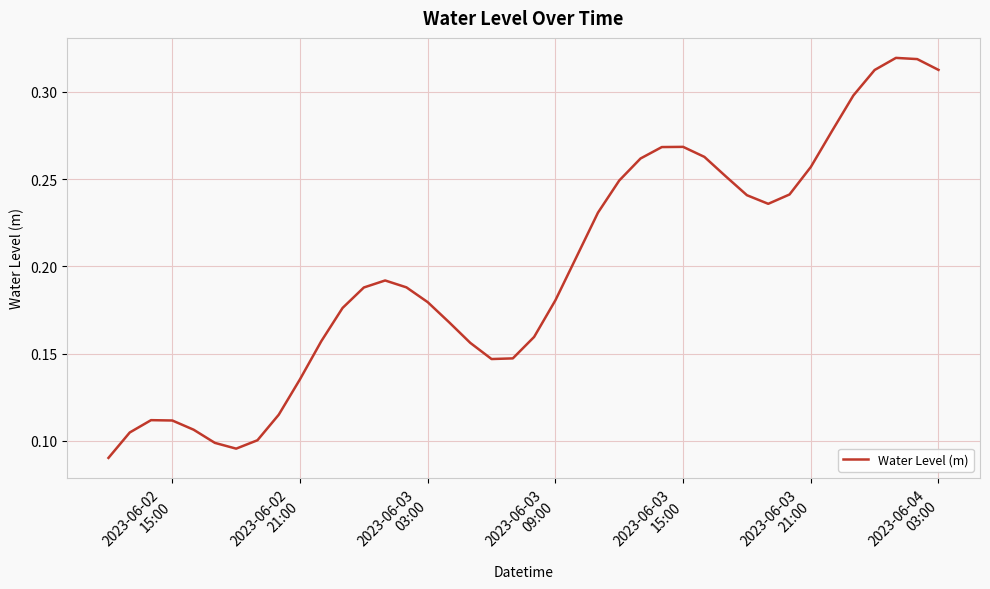

Reading right to left, what are all the values shown in this chart?

0.3	0.3	0.3	0.3	0.3	0.3	0.3	0.2	0.2	0.2	0.3	0.3	0.3	0.3	0.3	0.2	0.2	0.2	0.2	0.2	0.1	0.1	0.2	0.2	0.2	0.2	0.2	0.2	0.2	0.2	0.1	0.1	0.1	0.1	0.1	0.1	0.1	0.1	0.1	0.1